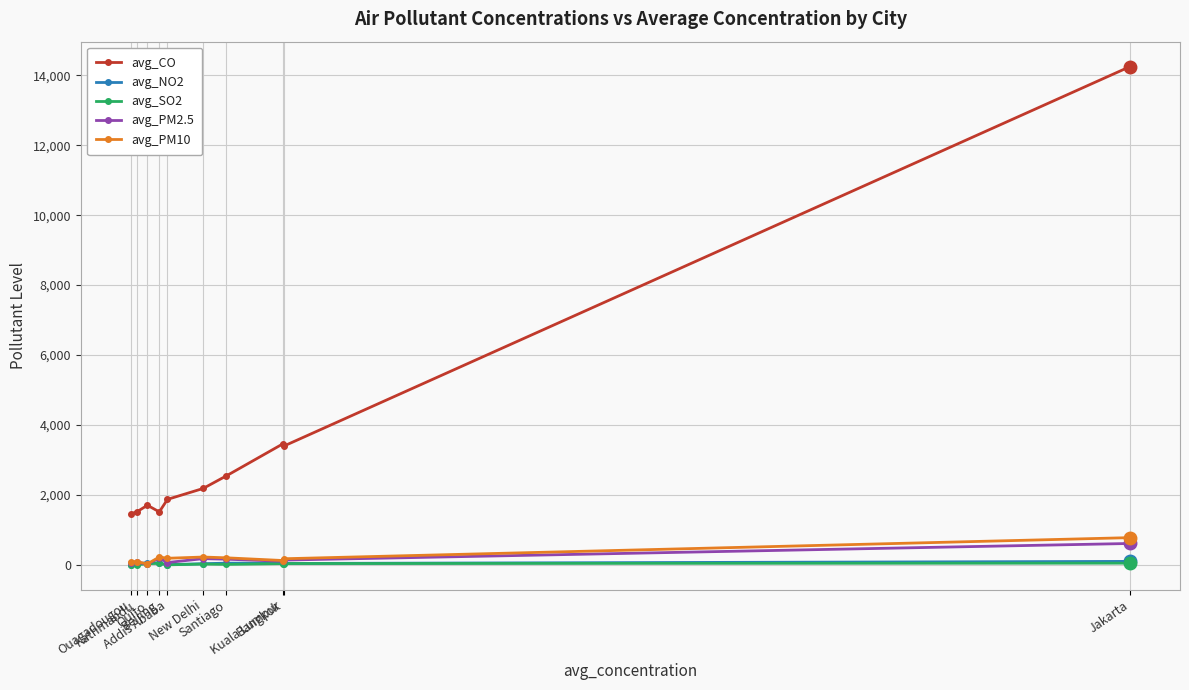

What is the total value across all series at New Delhi?

2648.8